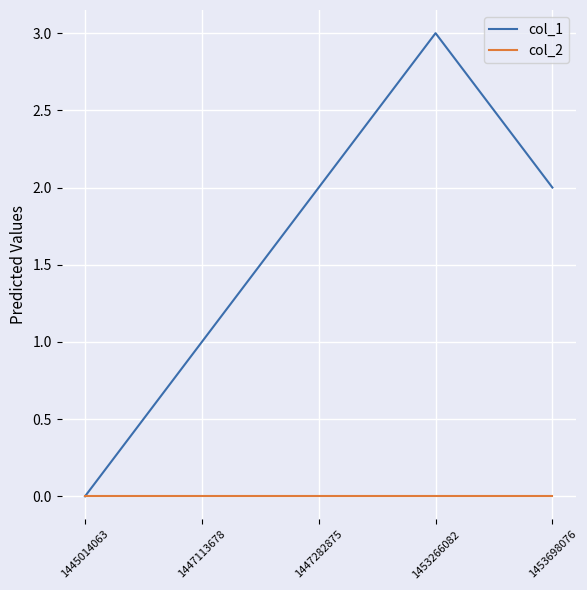

The value of col_2 at 1447113678 is 0. True or false?

True